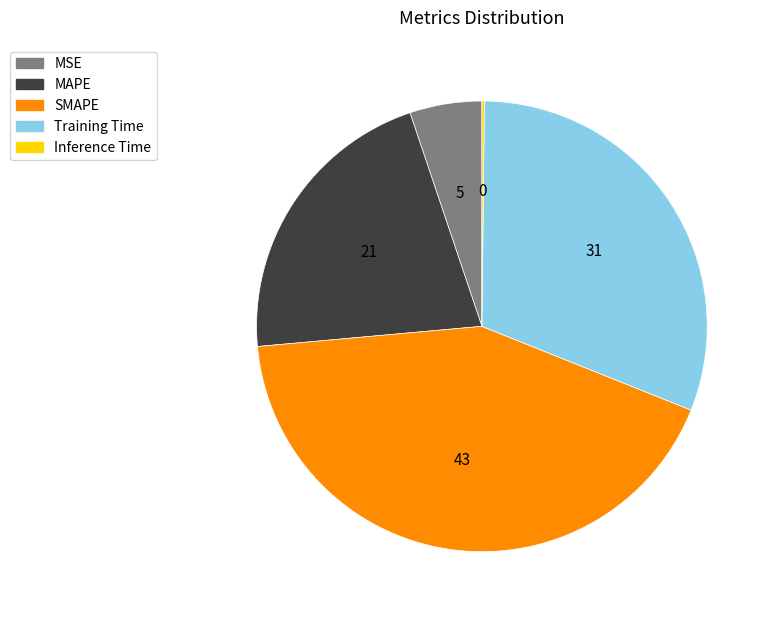

The MSE slice represents 16% of the pie. True or false?

False